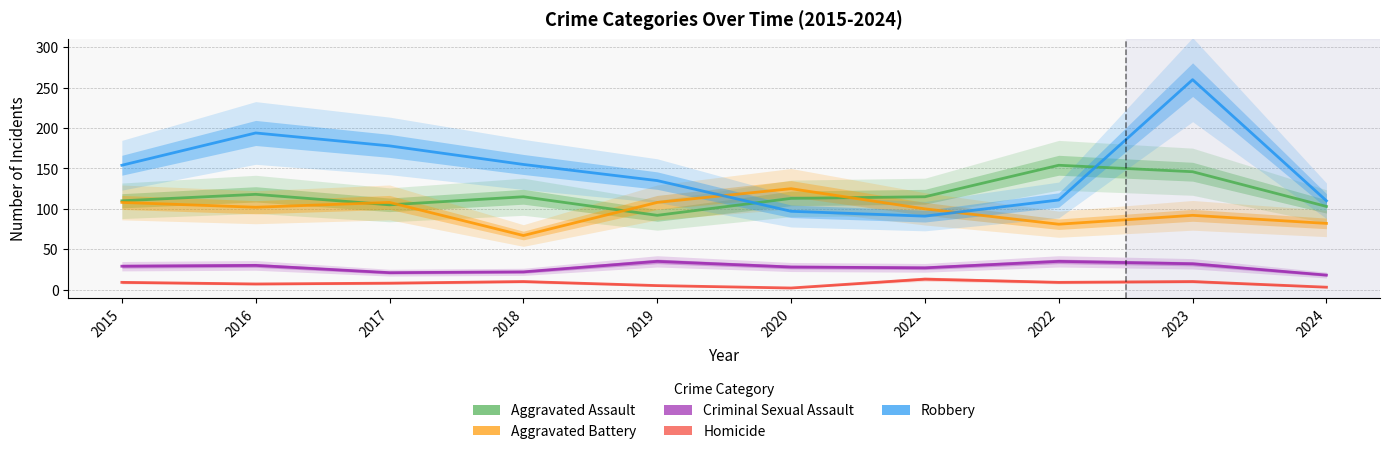

At which category is the sum across all series the highest?

2023